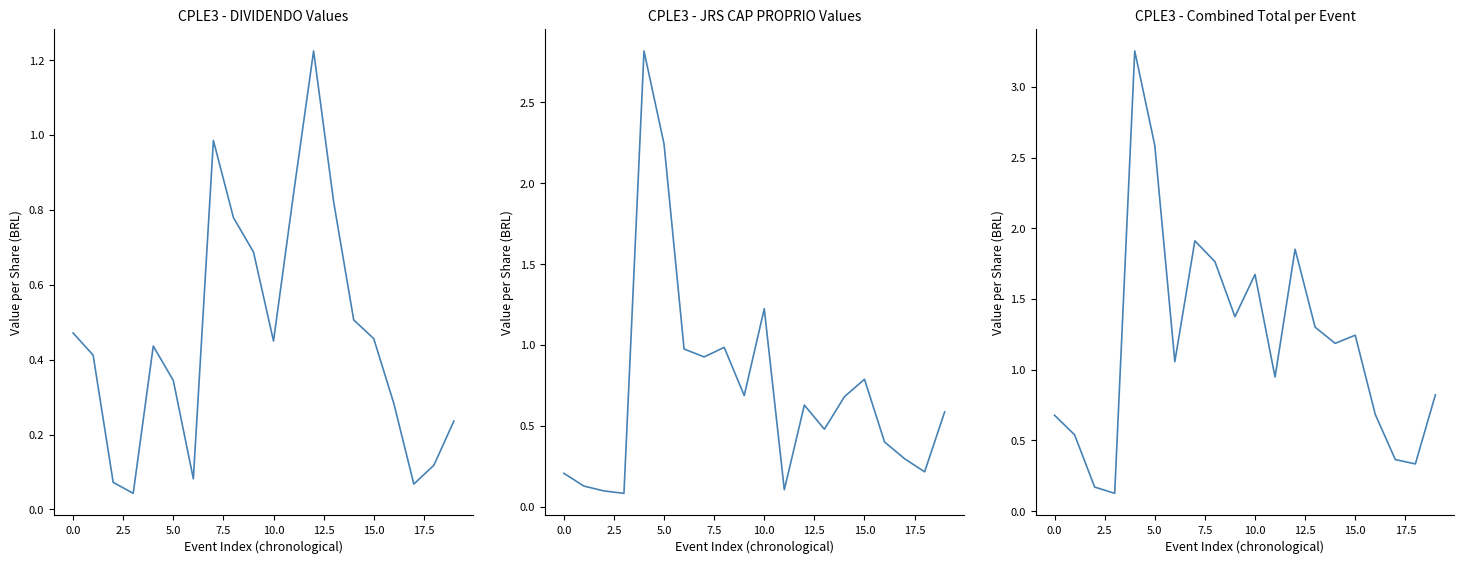

Where is Combined Total nearest to the value 1?

11